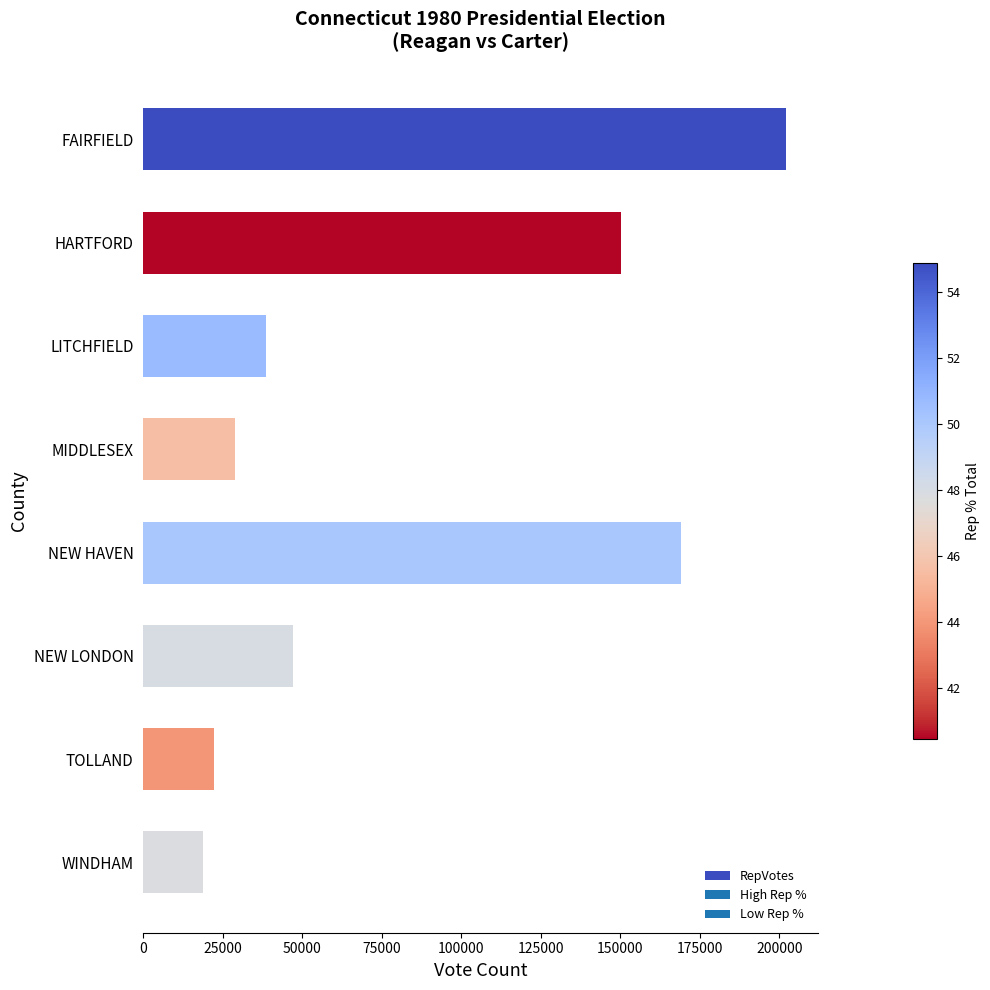

How many data points are less than 47217?

4